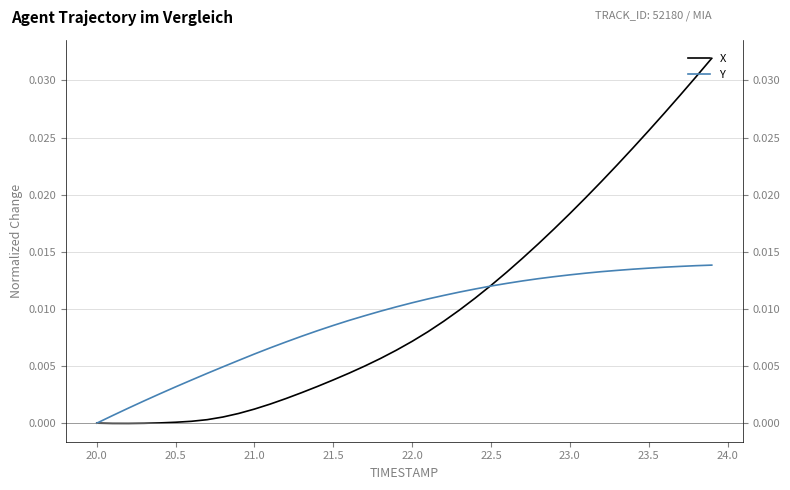

Count the number of categories in the chart.

40